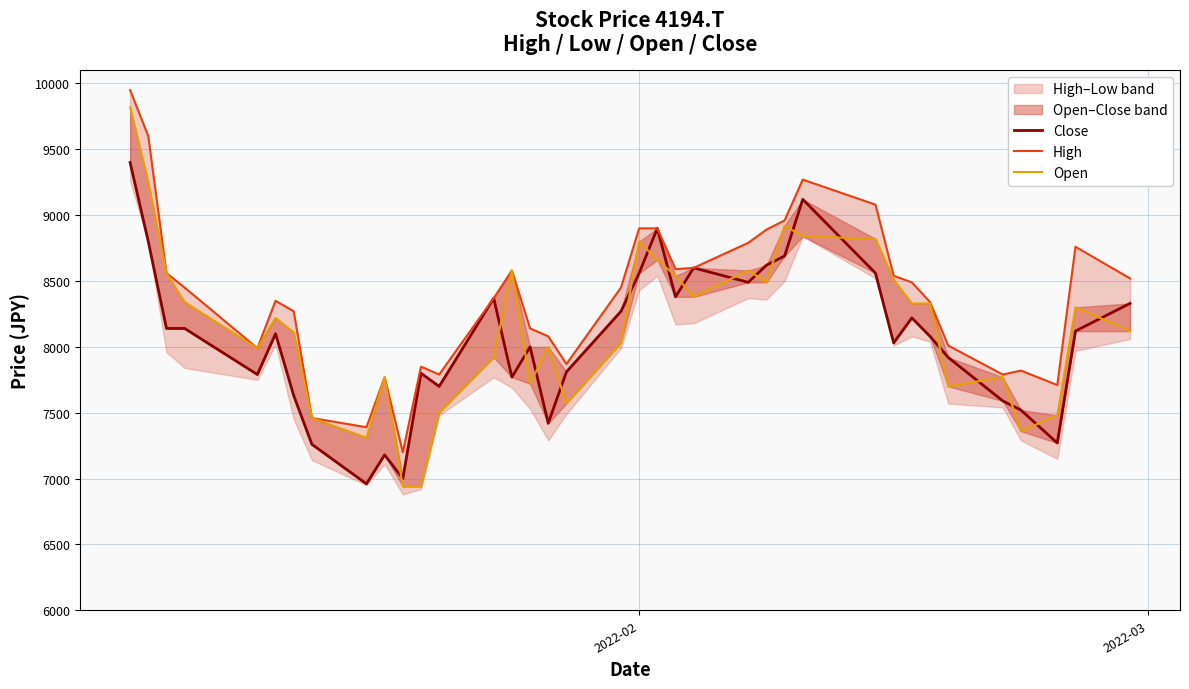

What is the value of the Open point at the 17th from the left?

8000